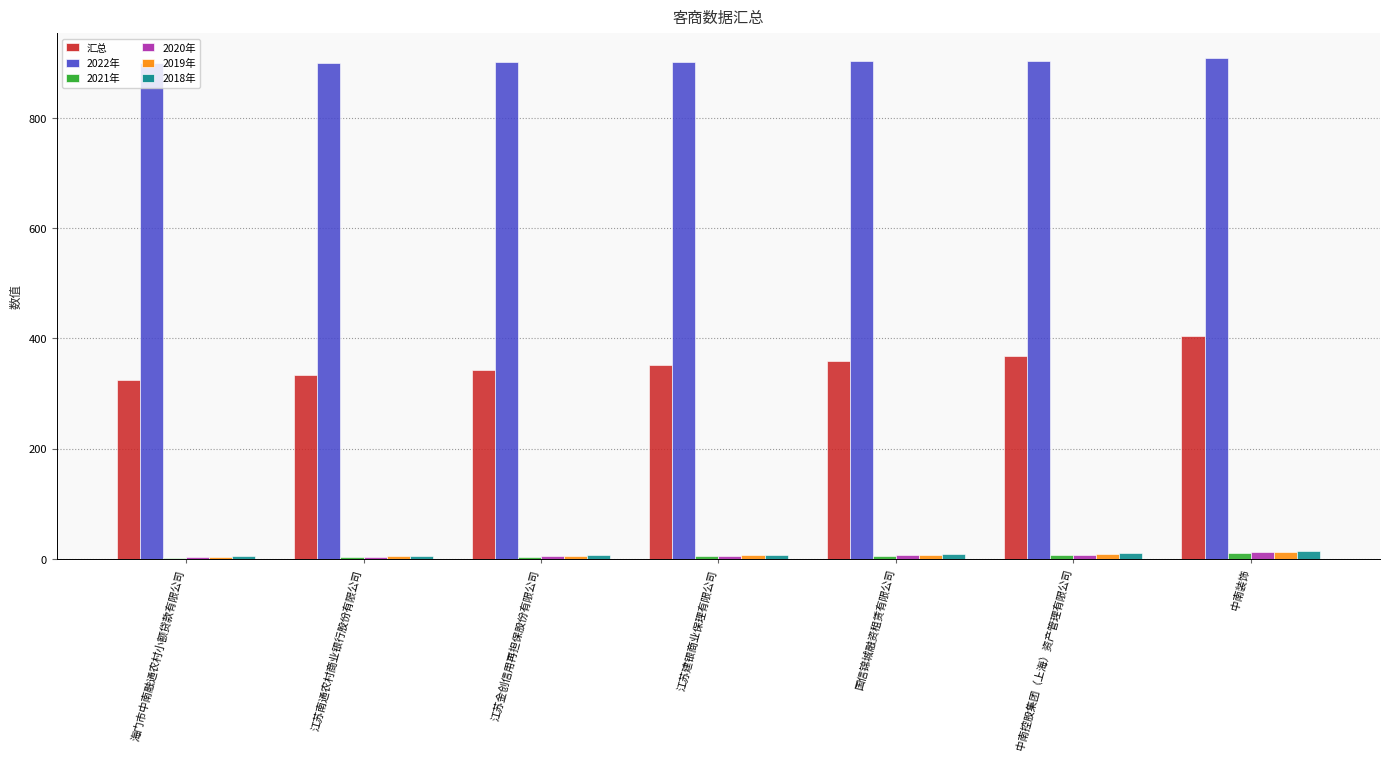

What is the sum of all 2020年 values?

45